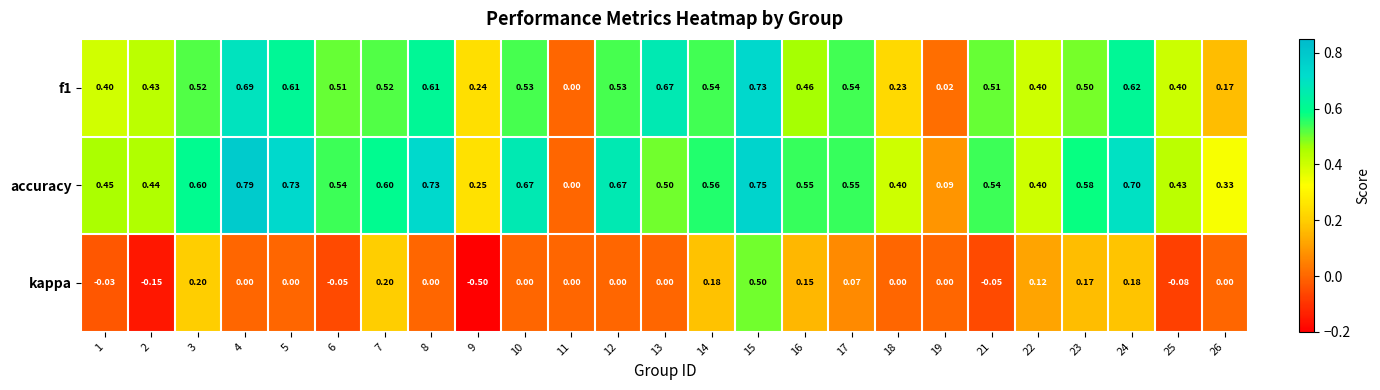

Which series has the largest range (max minus min)?

kappa